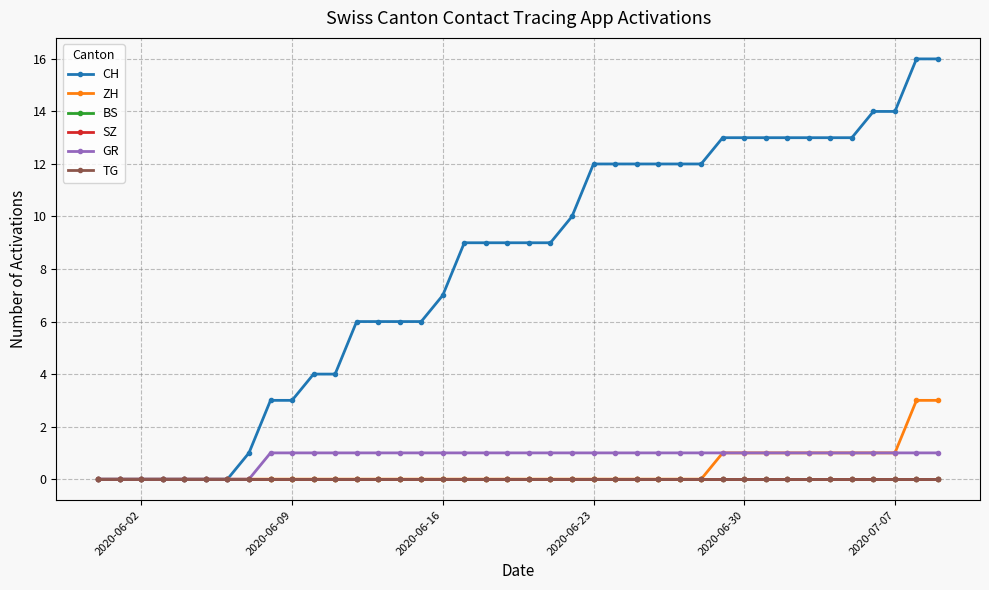

Is this an area chart (filled region under the line)?

No